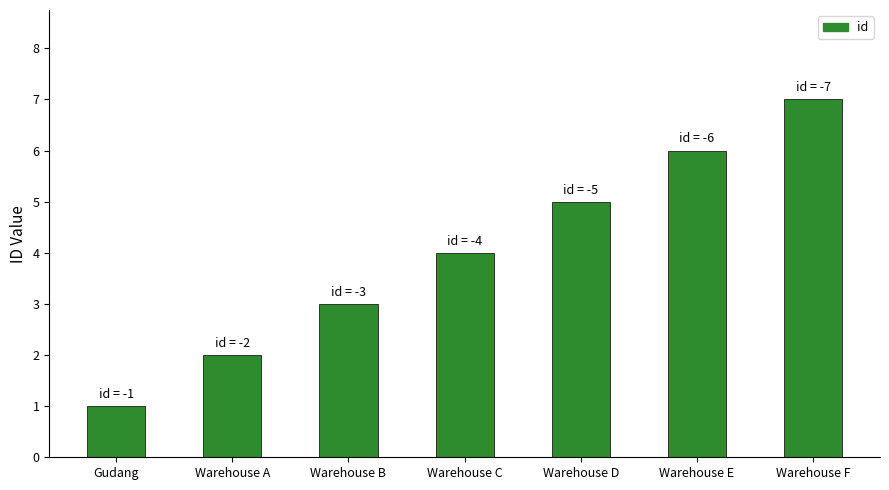

What is the difference between the maximum and minimum values?

6